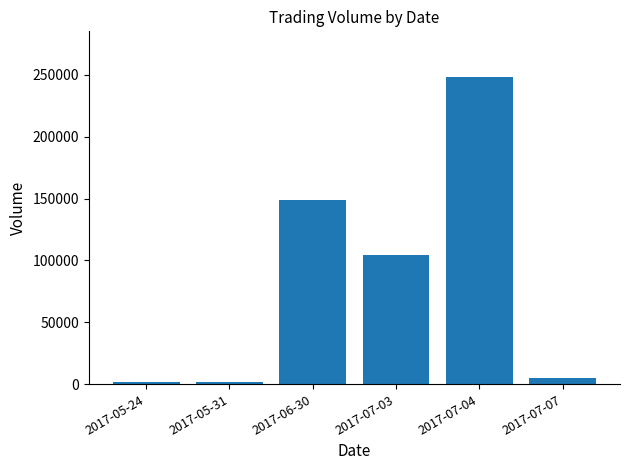

Is it true that the value at 2017-07-04 is 248000?

True